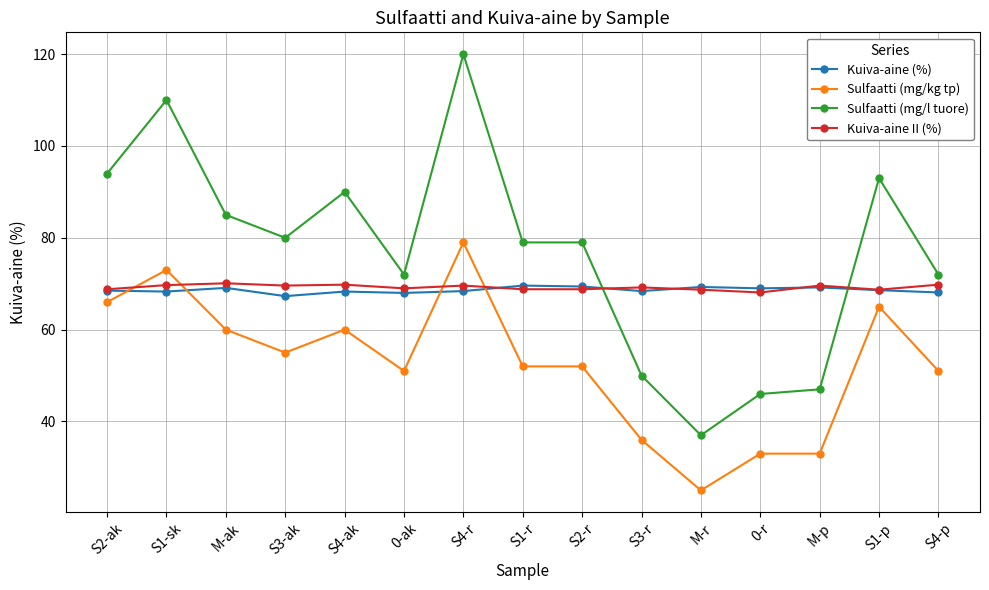

What is the spread (max minus min) of values at S1-sk?

41.7